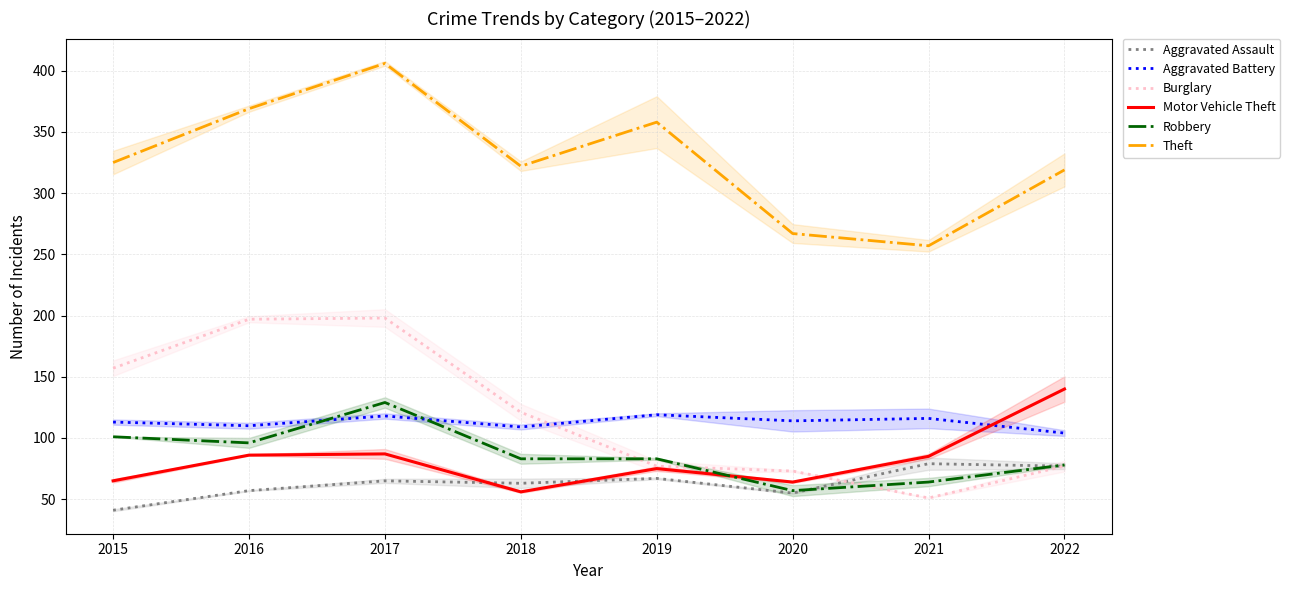

At which category does the chart reach its peak across all series?

2017